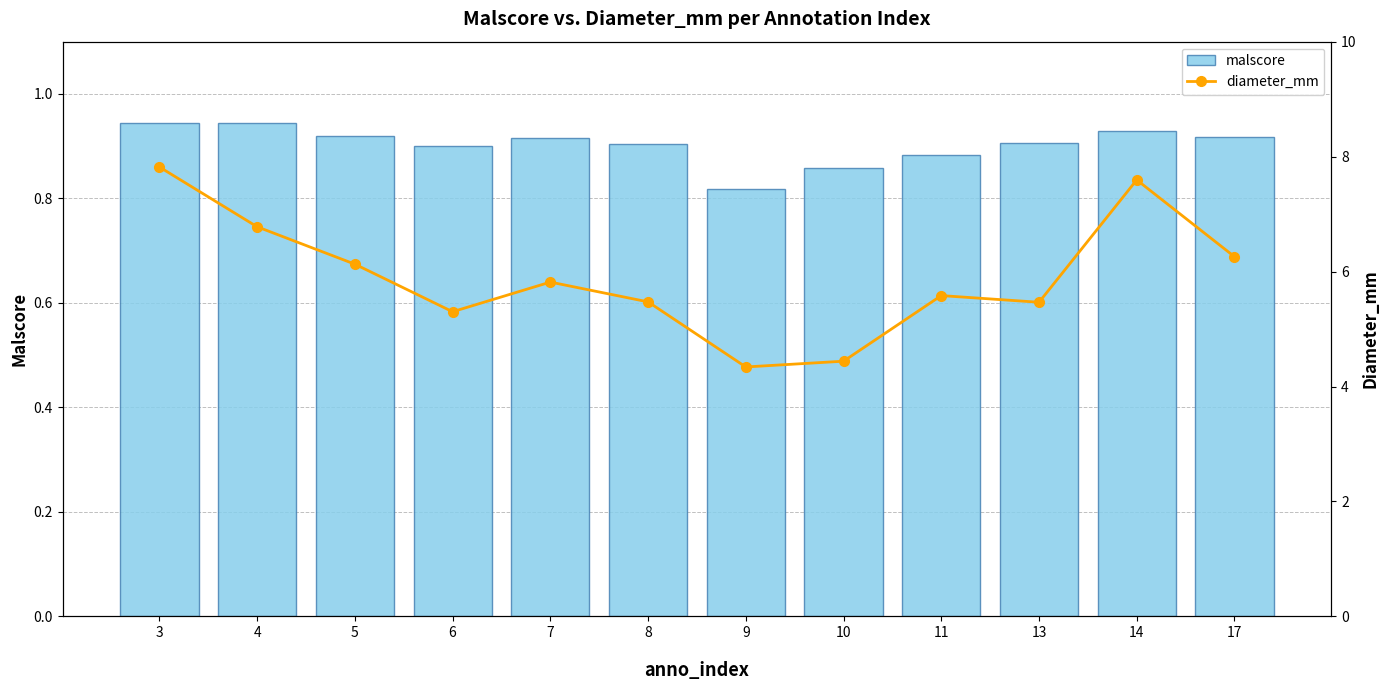

The value of malscore at 6 is 0.9. True or false?

True